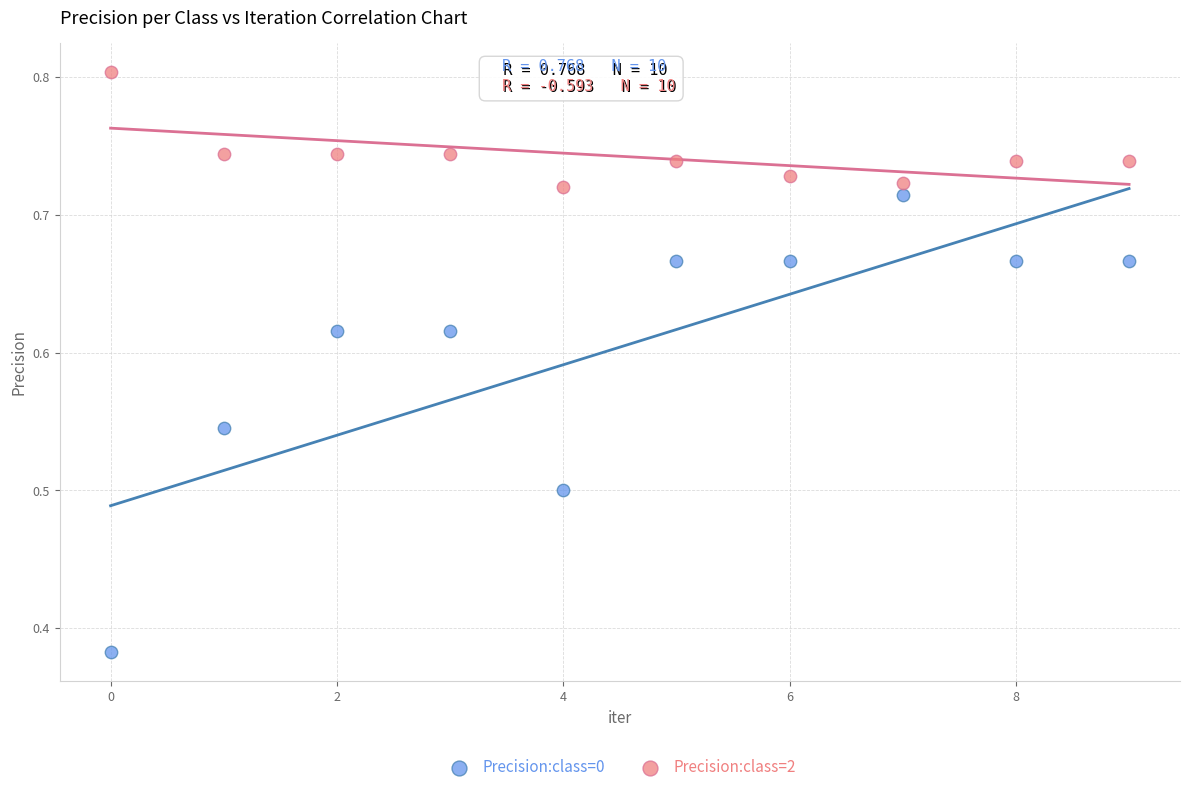

What are all the series names shown in the legend?

Precision:class=0, Precision:class=2